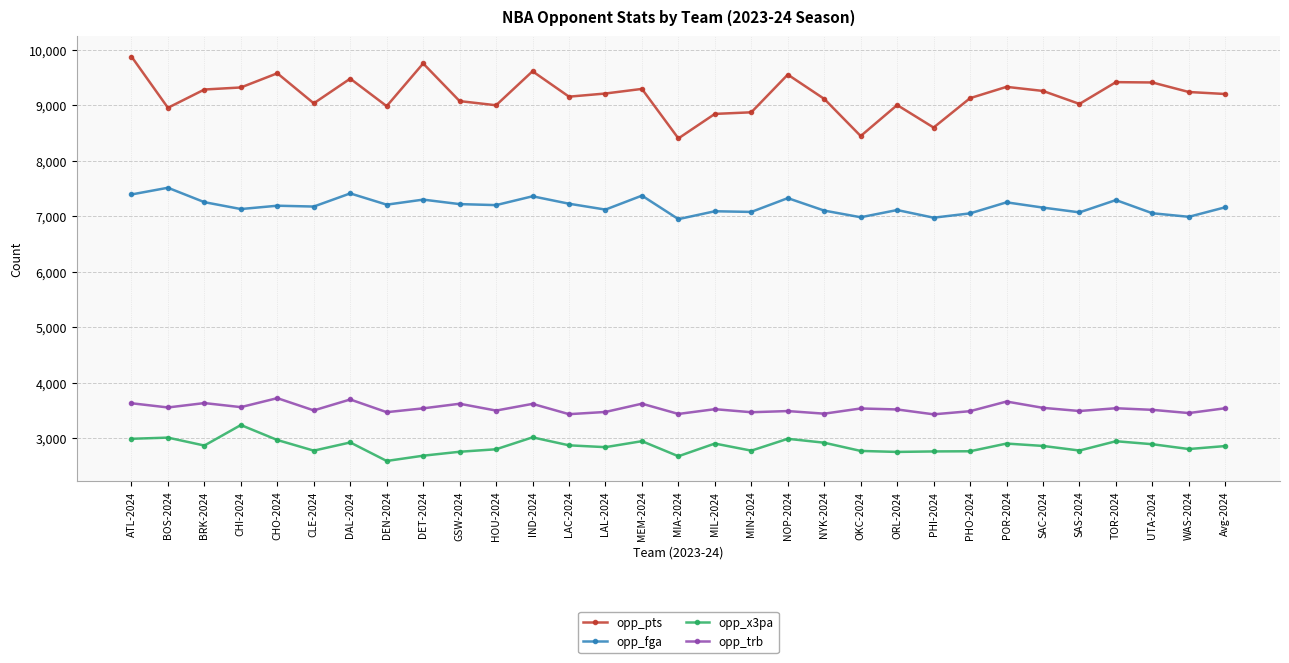

What is the approximate value of opp_trb at CLE-2024, to the nearest 10?

3500